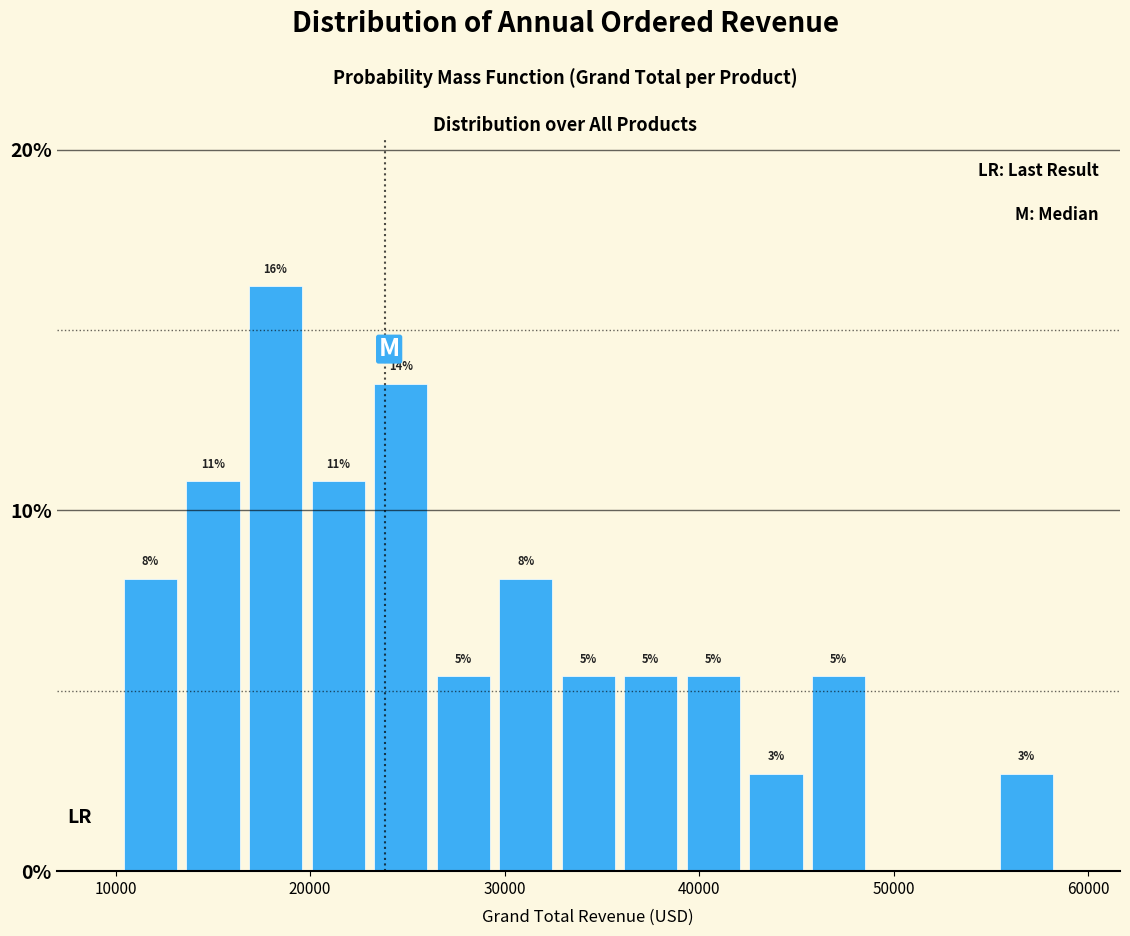

Around what value on the x-axis is the tallest bar? Give the approximate position of its centre, as read against the axis.

18000